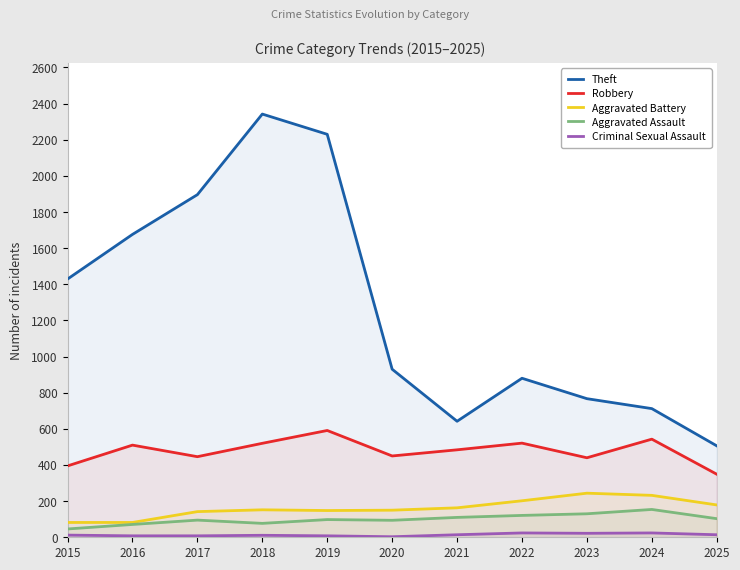

Is the value of Aggravated Battery at 2025 greater than the value of Theft at 2017?

No